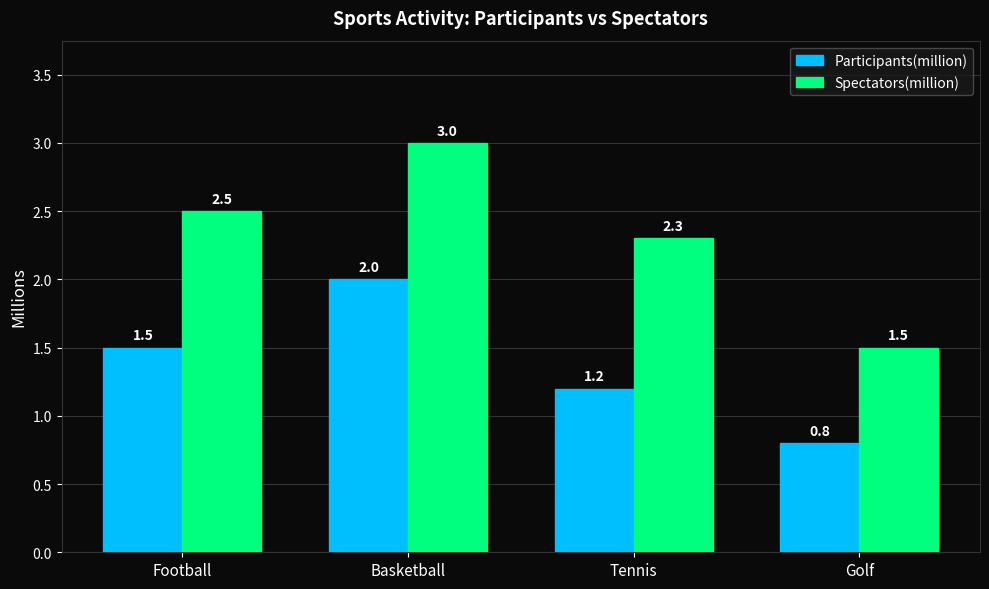

Rank the series at Tennis from highest to lowest value.

Spectators(million), Participants(million)